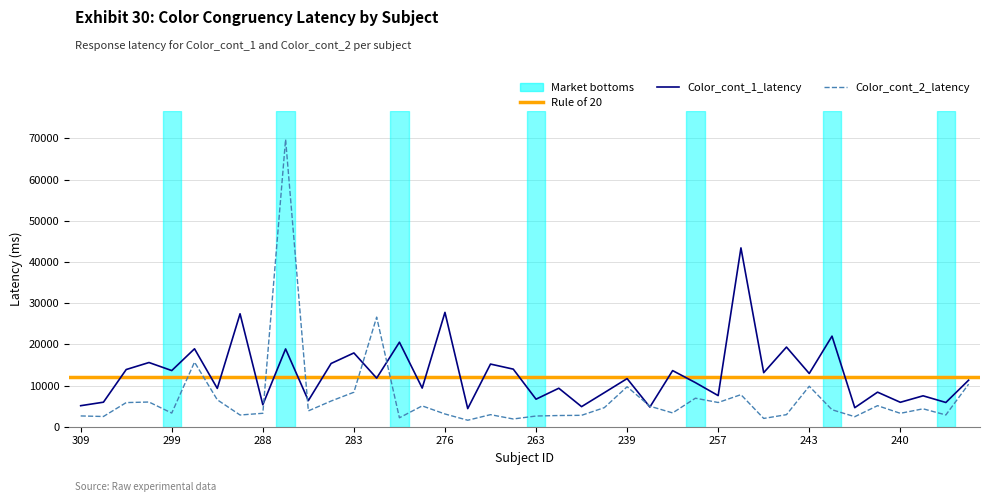

Does the chart display data point markers on the line(s)?

No